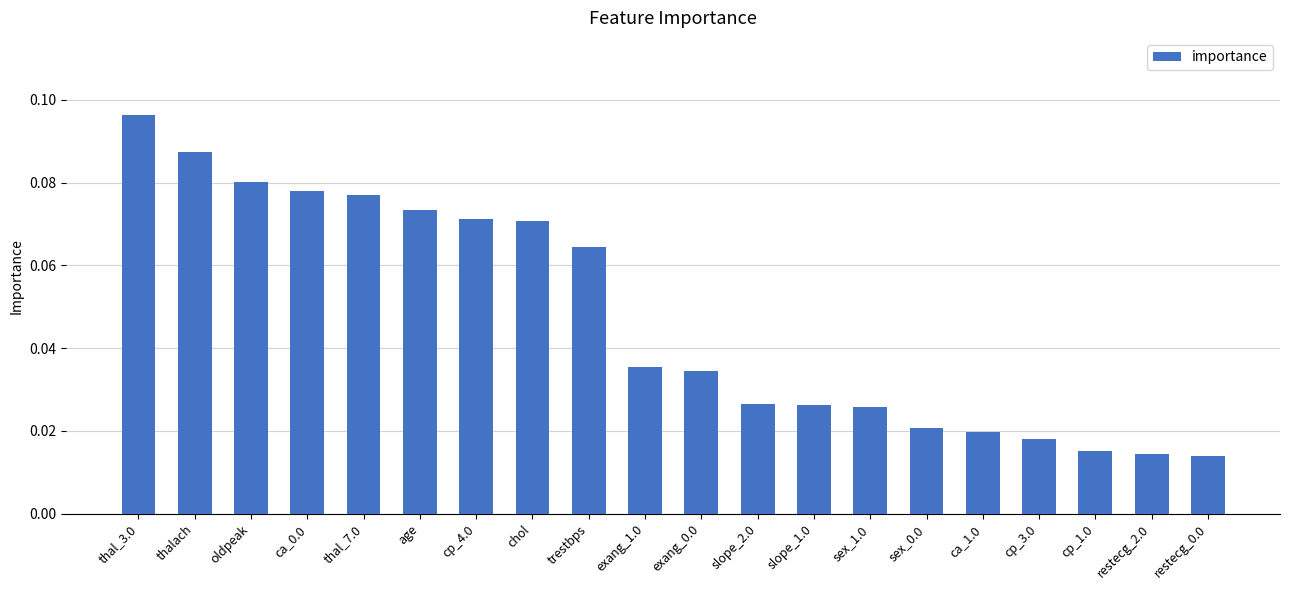

Which category has the highest value across all series?

thal_3.0